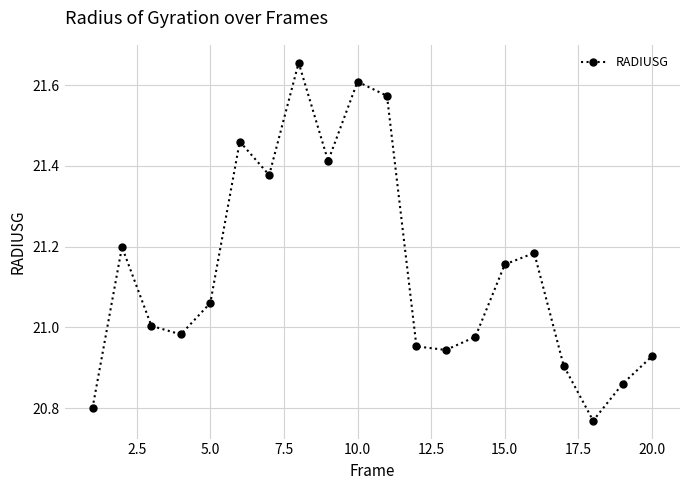

How many interior local peaks (higher than both neighbors) does the data have?

5